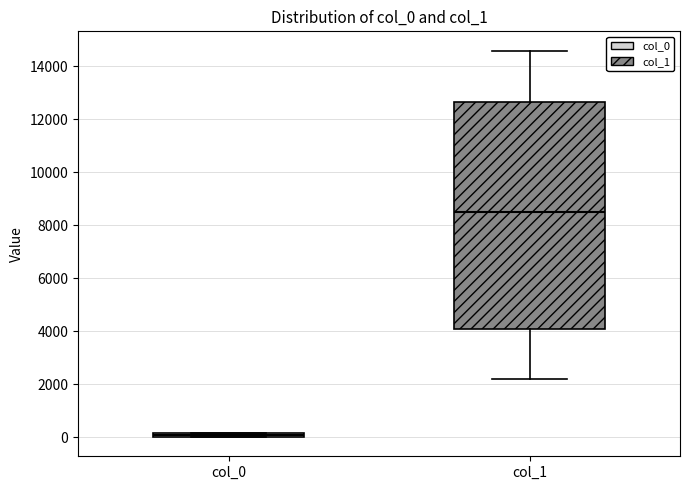

Where is the lower edge of the box for col_0 on the y-axis? The values are not printed on the chart, so give them approximately, as read against the axis.

0